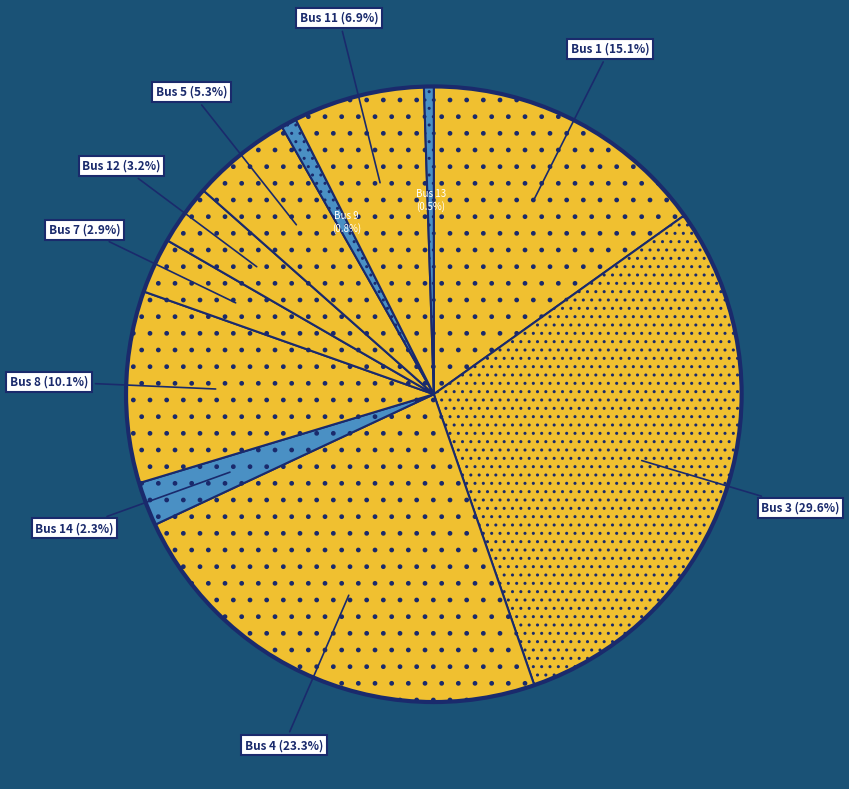

Which slice is the smallest?

13